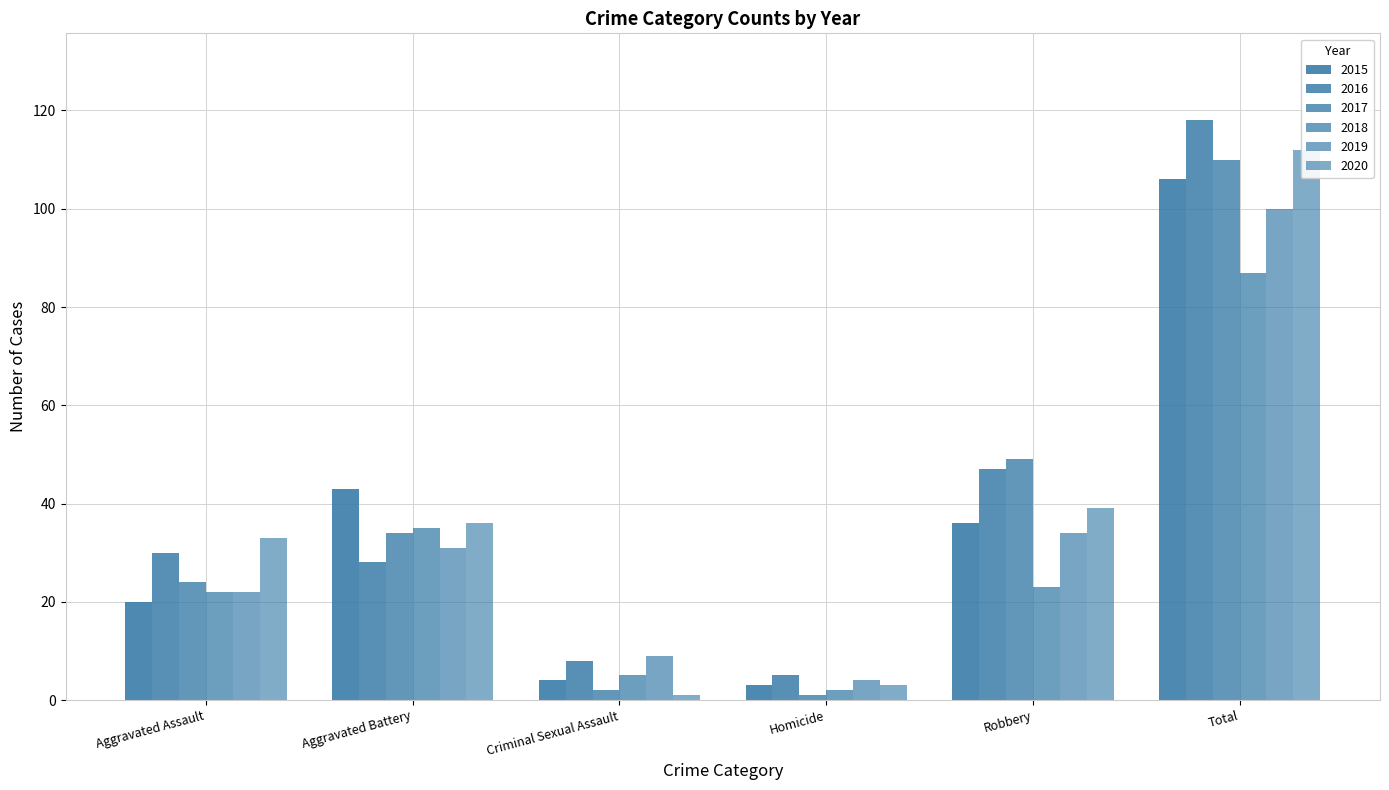

What is the label of the 6th bar from the right?

Aggravated Assault